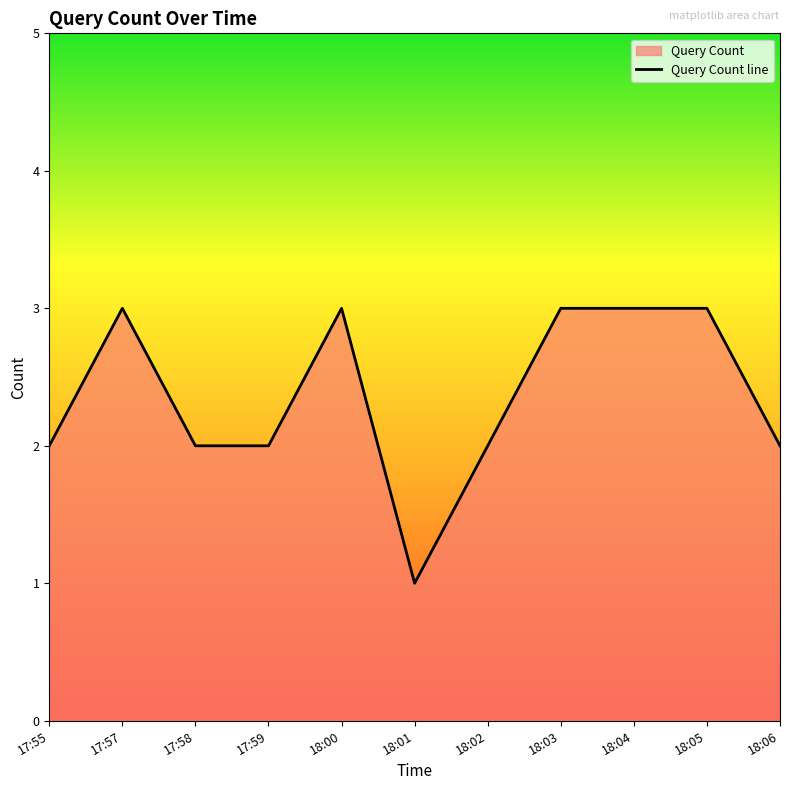

The value at 18:00 is 4. True or false?

False